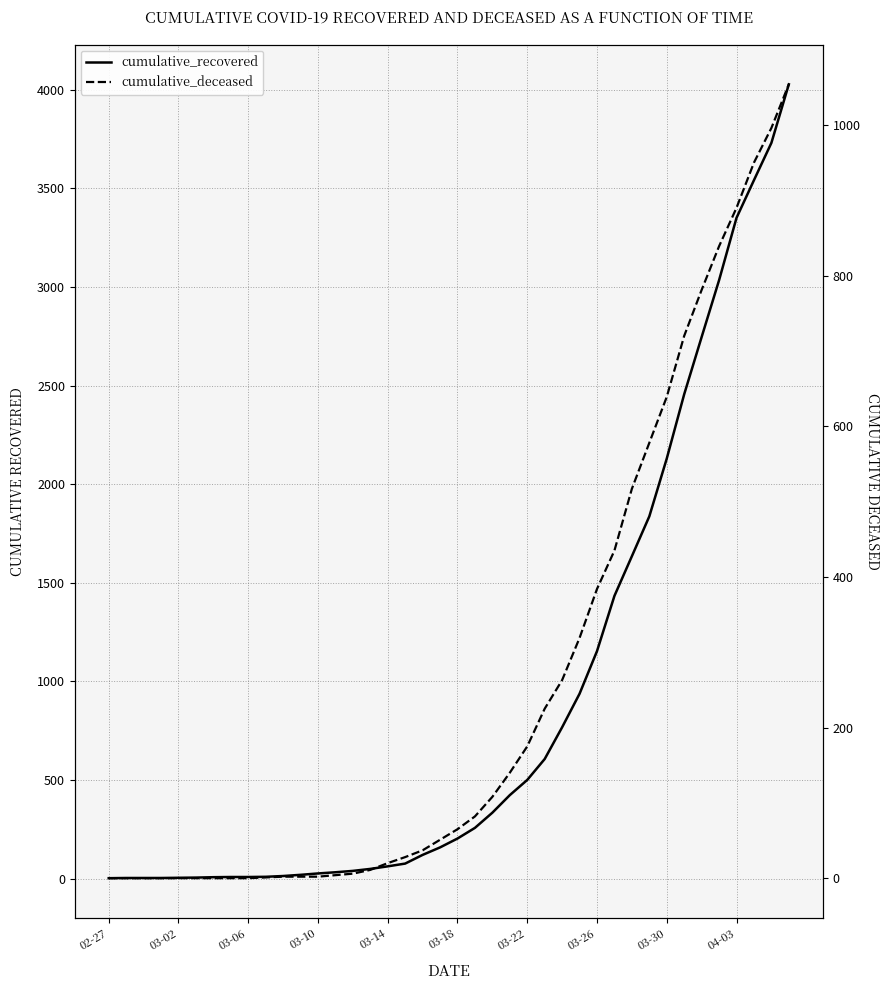

Which category has the lowest value in the cumulative_recovered series?

02-27